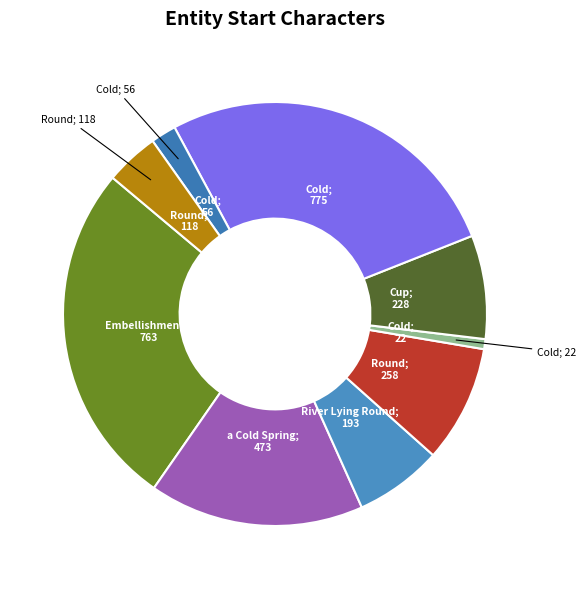

How many segments does this pie chart have?

9